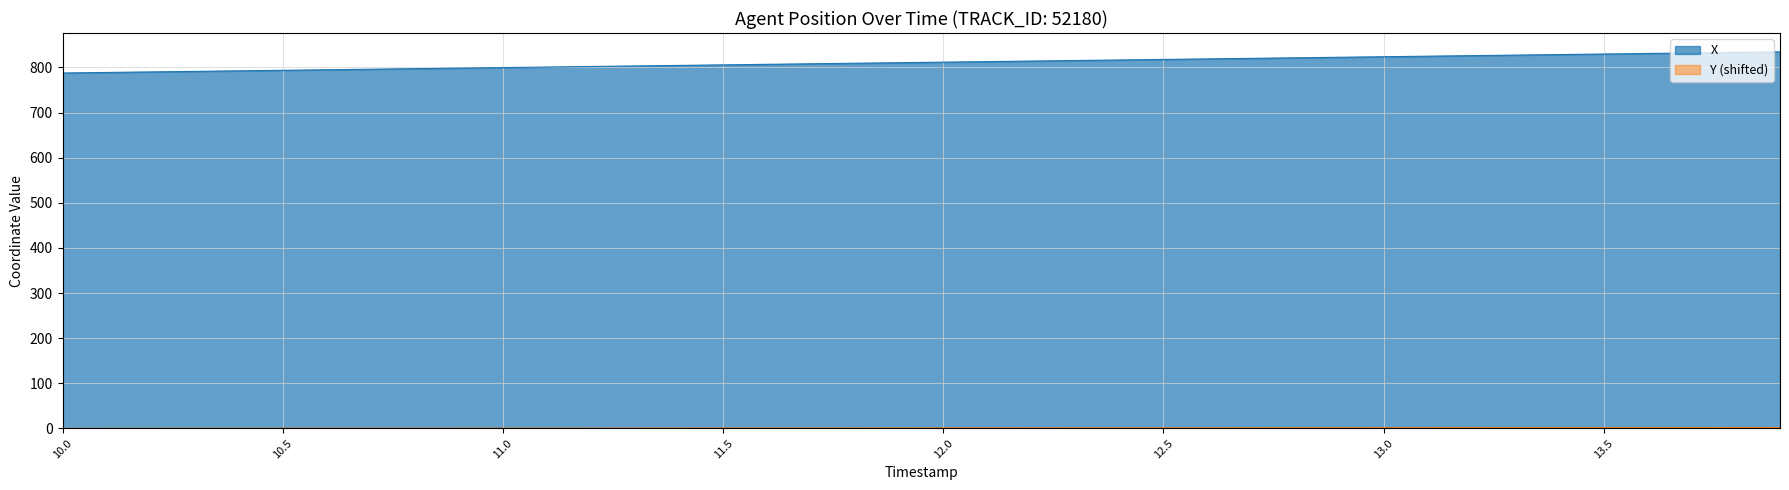

Reading left to right, transcribe all the data shown in this chart.

X: 10.0=787.6	10.1=788.8	10.2=790.0	10.3=791.2	10.4=792.4	10.5=793.6	10.6=794.8	10.7=796.0	10.8=797.2	10.9=798.4	11.0=799.6	11.1=800.8	11.2=802.0	11.3=803.2	11.4=804.4	11.5=805.6	11.6=806.8	11.7=808.0	11.8=809.2	11.9=810.4	12.0=811.6	12.1=812.8	12.2=814.0	12.3=815.2	12.4=816.5	12.5=817.7	12.6=818.9	12.7=820.1	12.8=821.3	12.9=822.5	13.0=823.7	13.1=824.9	13.2=826.1	13.3=827.3	13.4=828.5	13.5=829.7	13.6=830.9	13.7=832.1	13.8=833.3	13.9=834.5
Y: 10.0=0.0	10.1=0.0	10.2=0.1	10.3=0.1	10.4=0.2	10.5=0.2	10.6=0.3	10.7=0.3	10.8=0.3	10.9=0.4	11.0=0.4	11.1=0.5	11.2=0.5	11.3=0.5	11.4=0.6	11.5=0.6	11.6=0.7	11.7=0.7	11.8=0.8	11.9=0.8	12.0=0.8	12.1=0.9	12.2=0.9	12.3=1.0	12.4=1.0	12.5=1.0	12.6=1.1	12.7=1.1	12.8=1.2	12.9=1.2	13.0=1.3	13.1=1.3	13.2=1.3	13.3=1.4	13.4=1.4	13.5=1.5	13.6=1.5	13.7=1.5	13.8=1.6	13.9=1.6